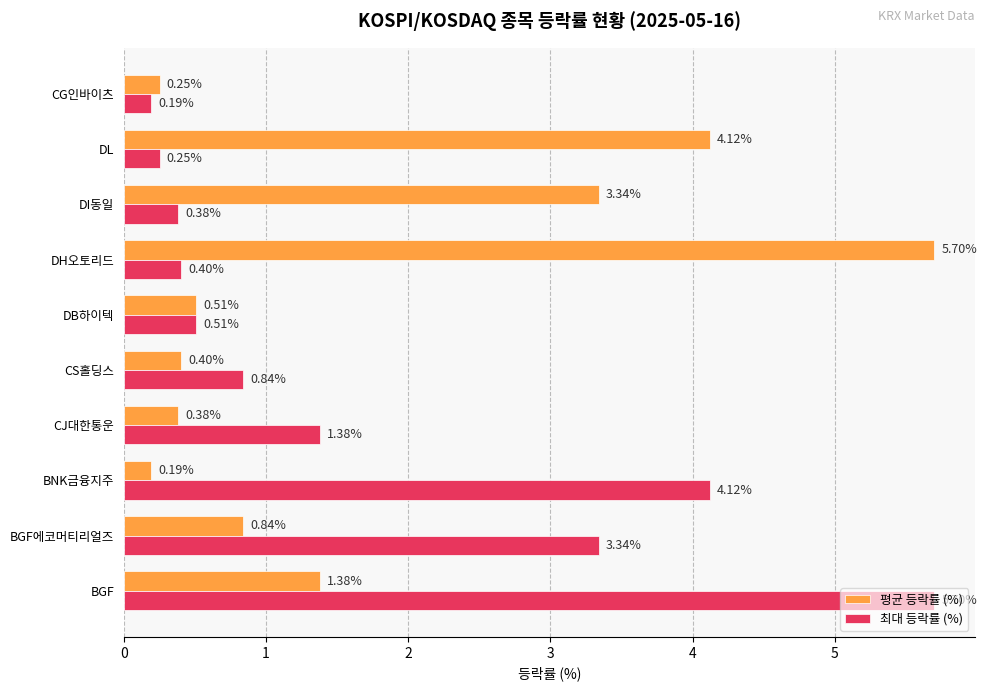

Rank the categories by 최대 등락률 (%) value from lowest to highest.

CG인바이츠, DL, DI동일, DH오토리드, DB하이텍, CS홀딩스, CJ대한통운, BGF에코머티리얼즈, BNK금융지주, BGF